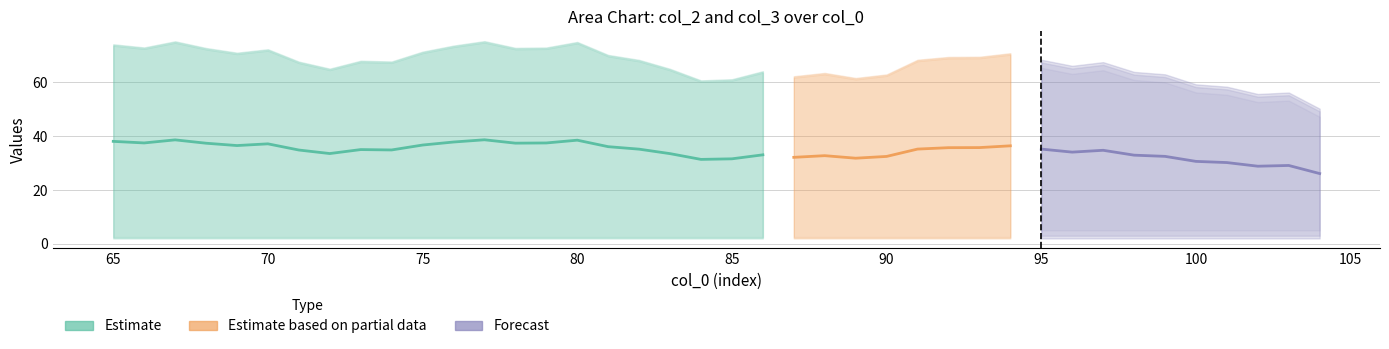

Count the number of categories in the chart.

40